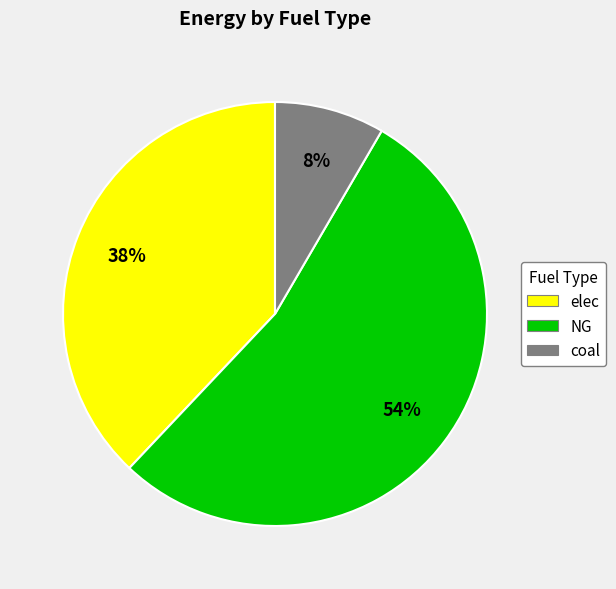

To the nearest percent, what is the combined percentage of NG and coal?

62%